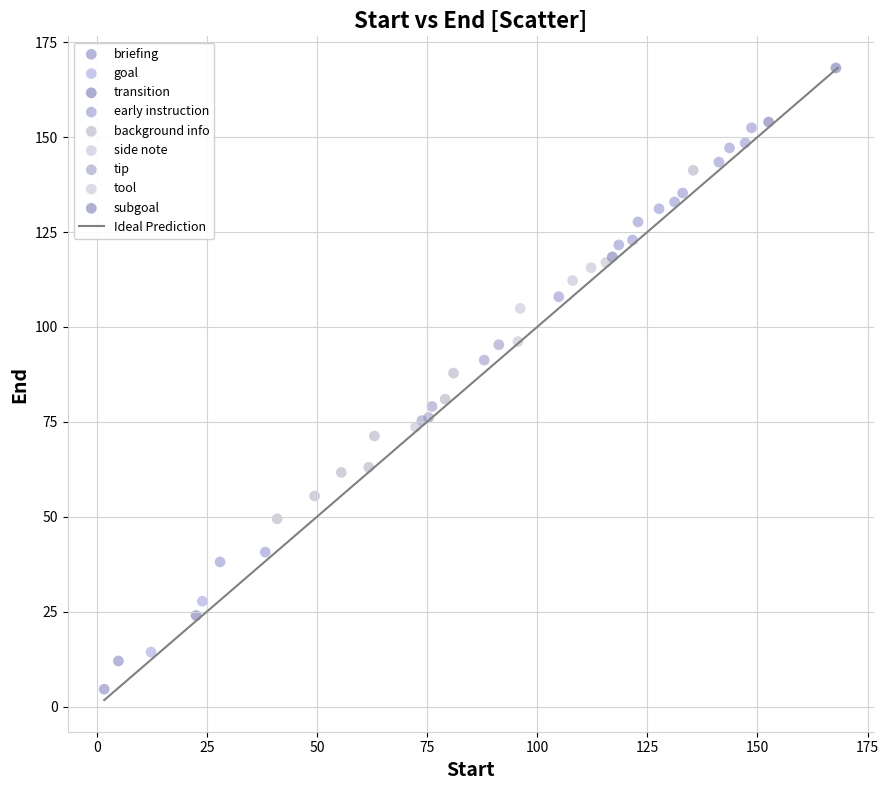

Which series reaches the maximum Y coordinate?

transition